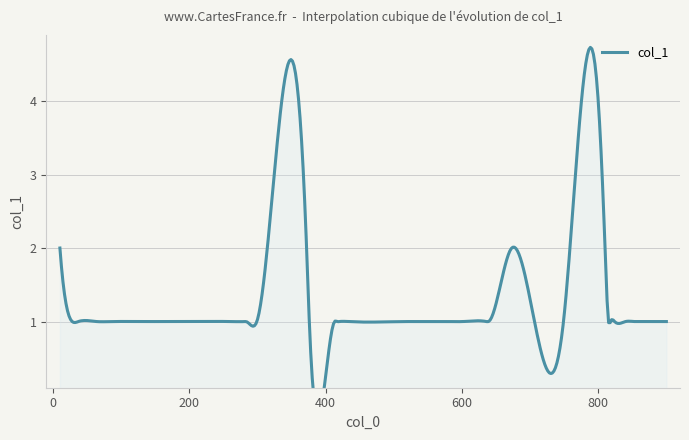

What is the value of the 19th point from the left?

1